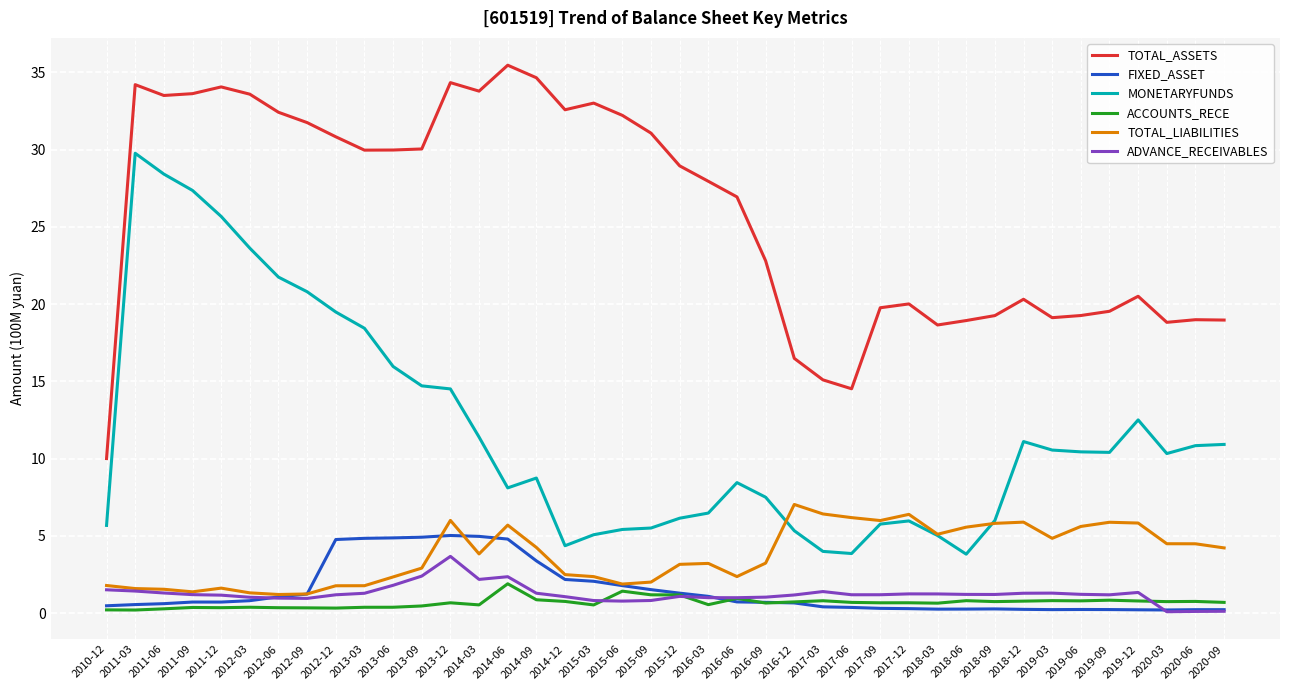

The value of TOTAL_LIABILITIES at 2010-12 is 1.8. True or false?

True